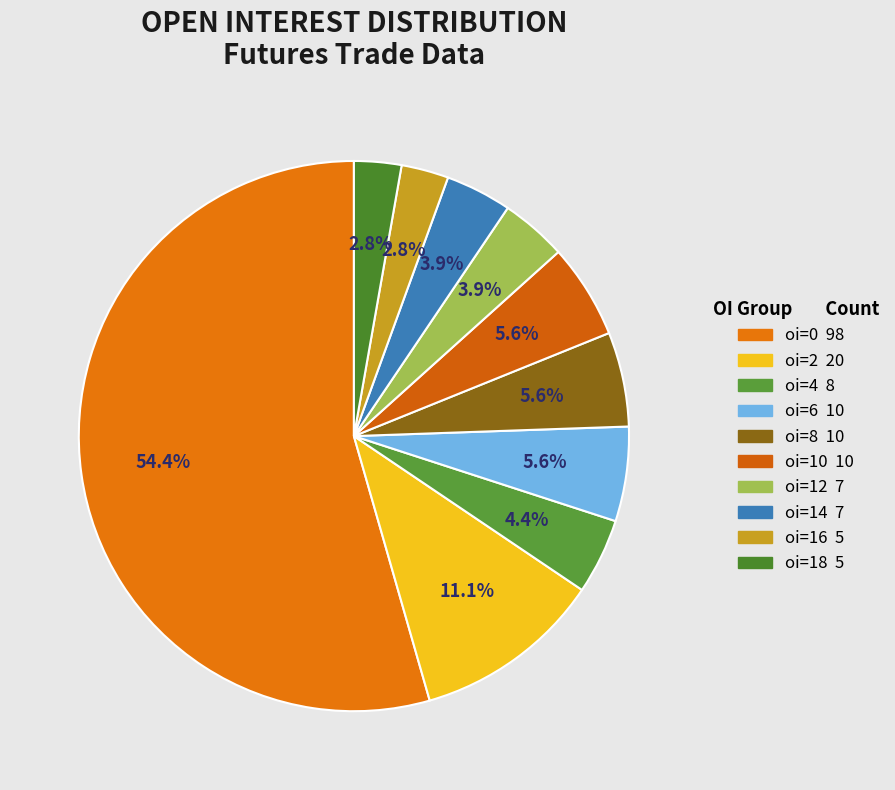

Which slice is the largest?

oi=0